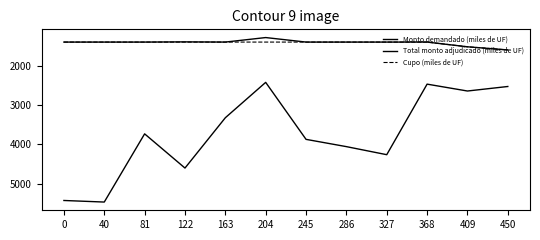

Does the chart display data point markers on the line(s)?

No